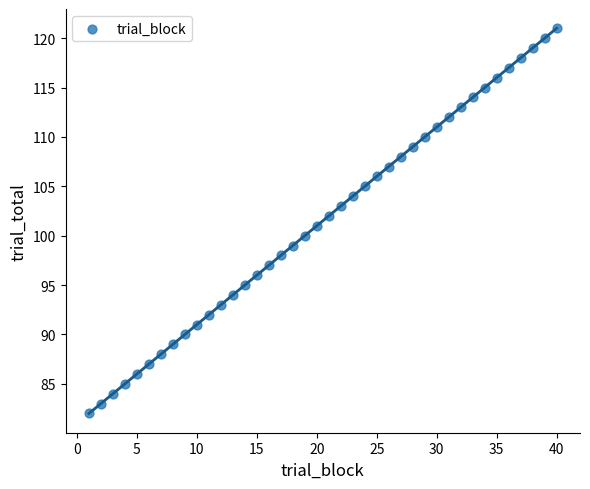

What is the range of Y values (max minus min)?

39